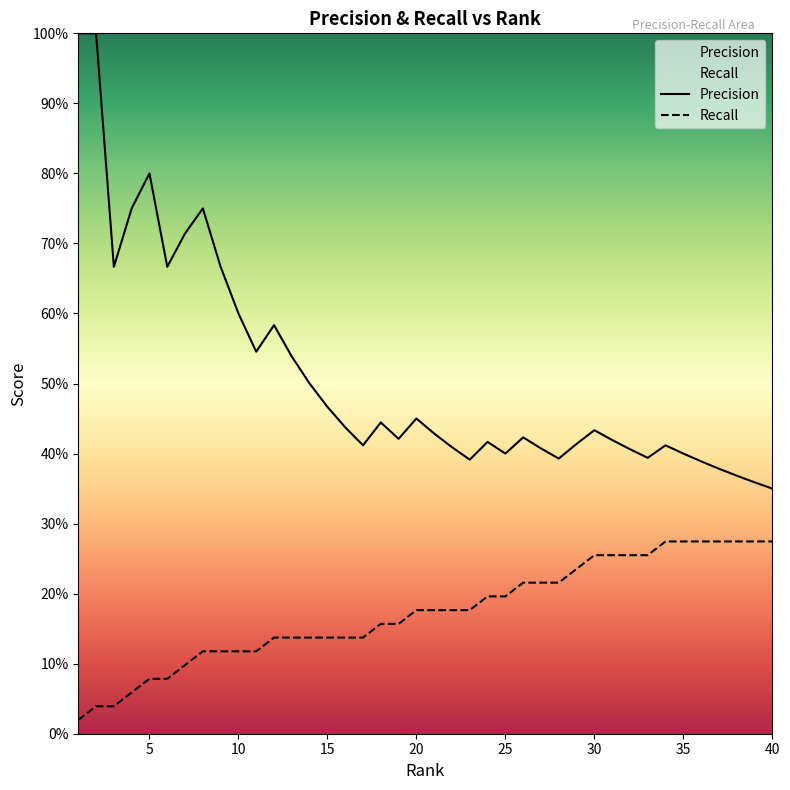

Which series has the largest total across all categories?

Precision